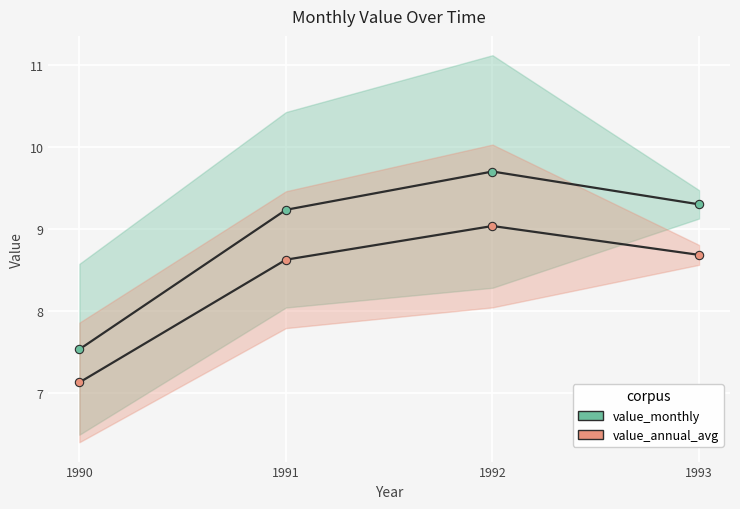

What is the sum of the value_monthly values at 1990 and 1992?

17.2